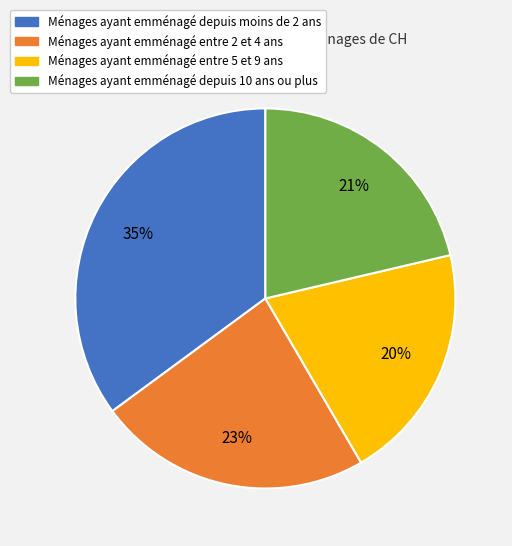

Does any single category account for the majority?

No